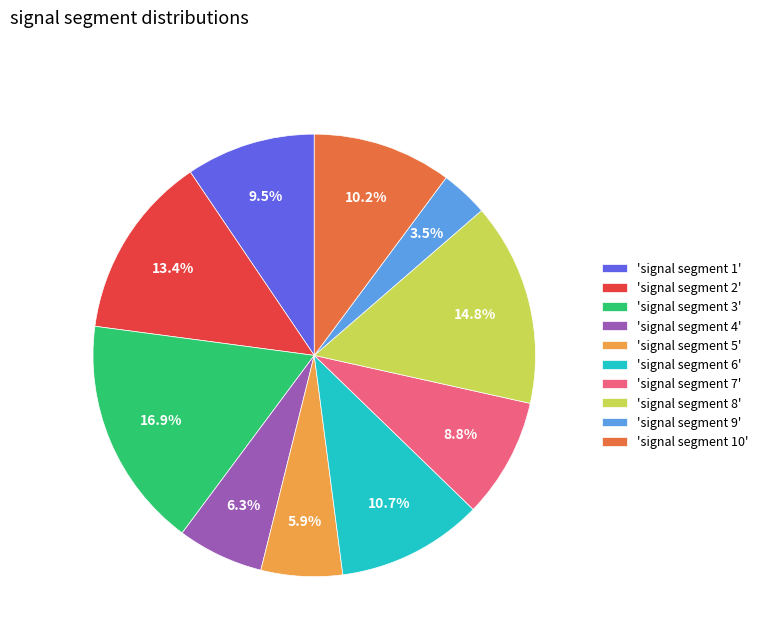

Is there any slice that represents more than half of the pie?

No